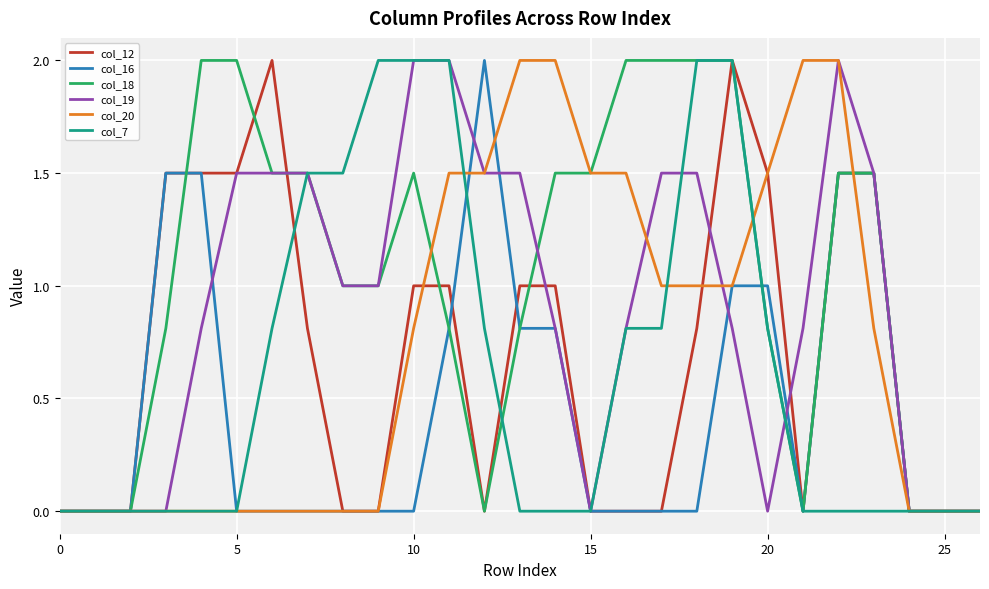

What are all the series names shown in the legend?

col_12, col_16, col_18, col_19, col_20, col_7